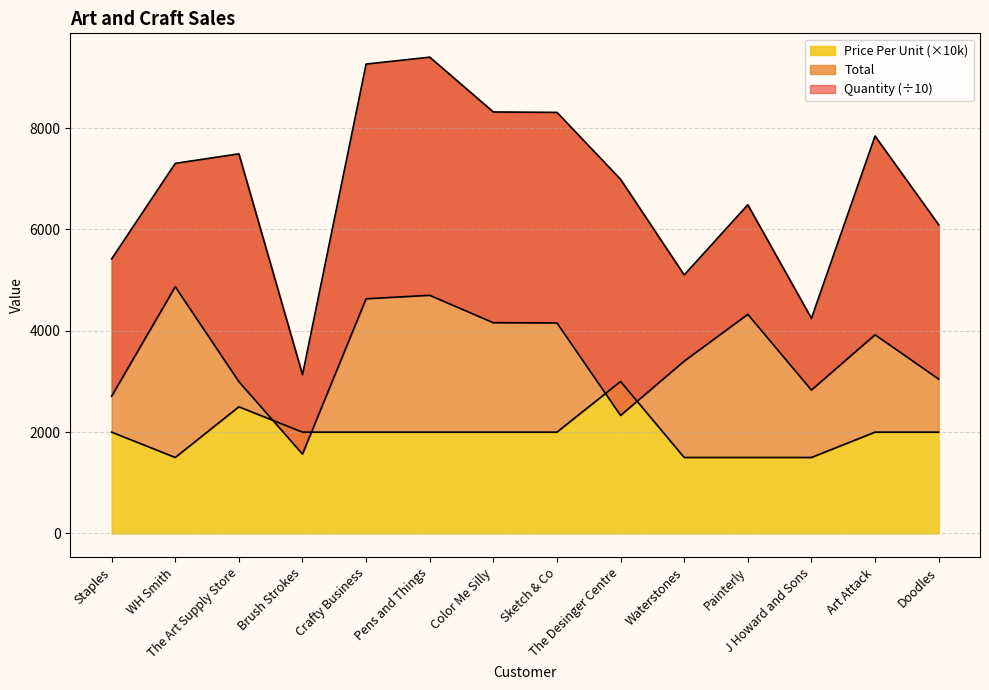

What is the highest value of the Price Per Unit (×10k) series?

3000